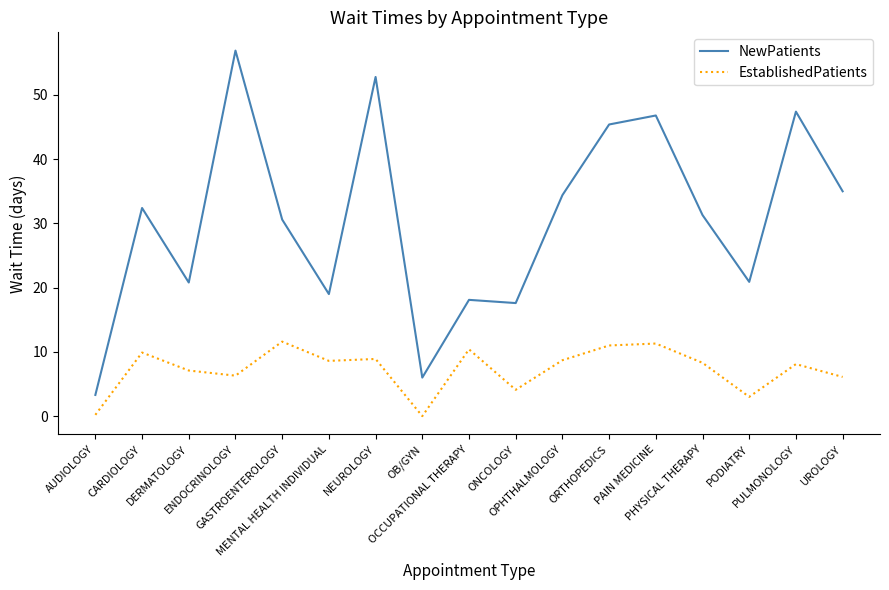

True or false: NewPatients and EstablishedPatients cross at least once.

False